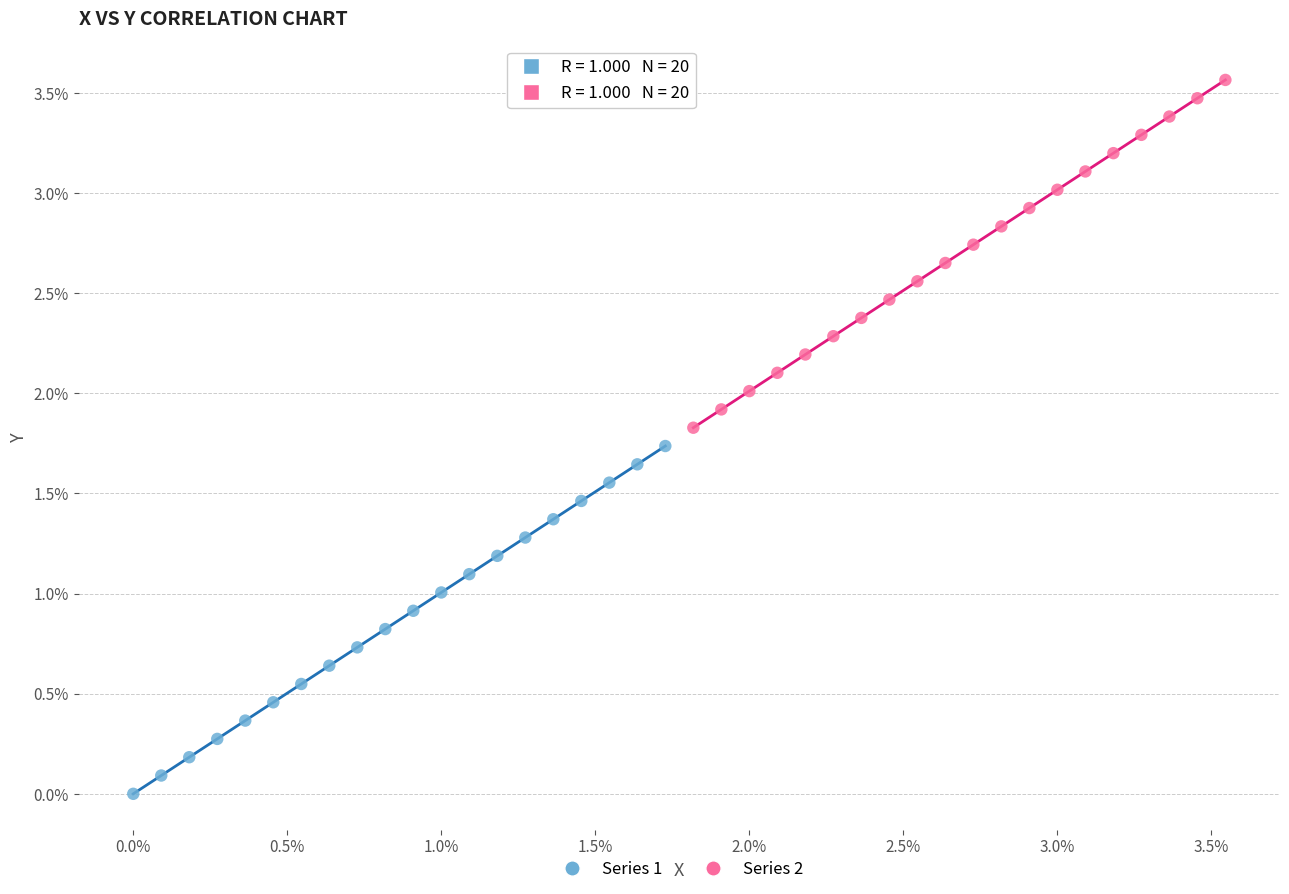

Which series contains the highest Y value?

Series 2